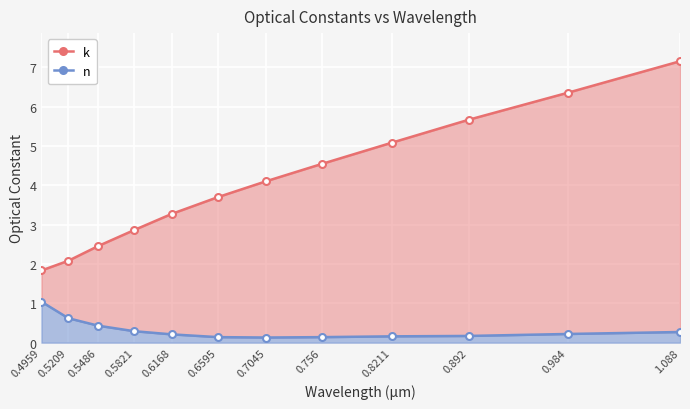

Is the value of k at 0.5209 greater than the value of n at 0.5209?

Yes